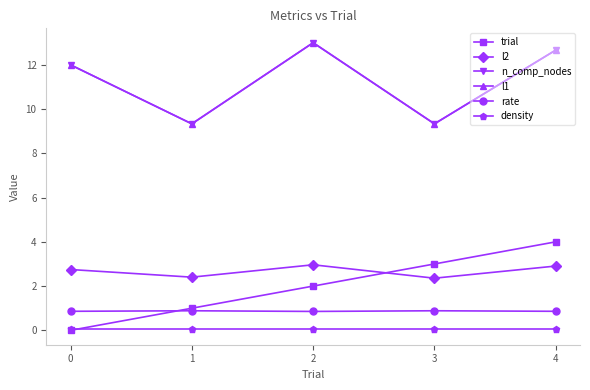

Reading left to right, what are all the values shown in this chart?

trial: 0.0	1.0	2.0	3.0	4.0
l2: 2.7	2.4	3.0	2.4	2.9
n_comp_nodes: 12.0	9.3	13.0	9.3	12.7
l1: 12.0	9.3	13.0	9.3	12.7
rate: 0.9	0.9	0.9	0.9	0.9
density: 0.1	0.1	0.1	0.1	0.1